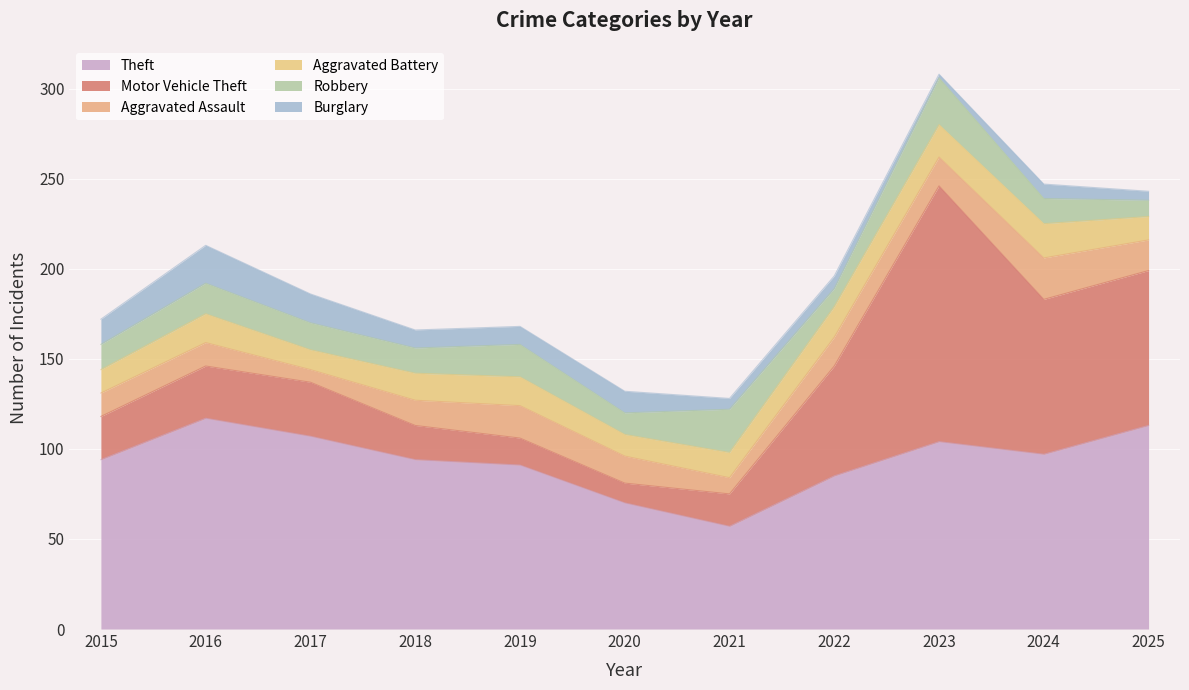

What is the total value across all series at 2016?

213